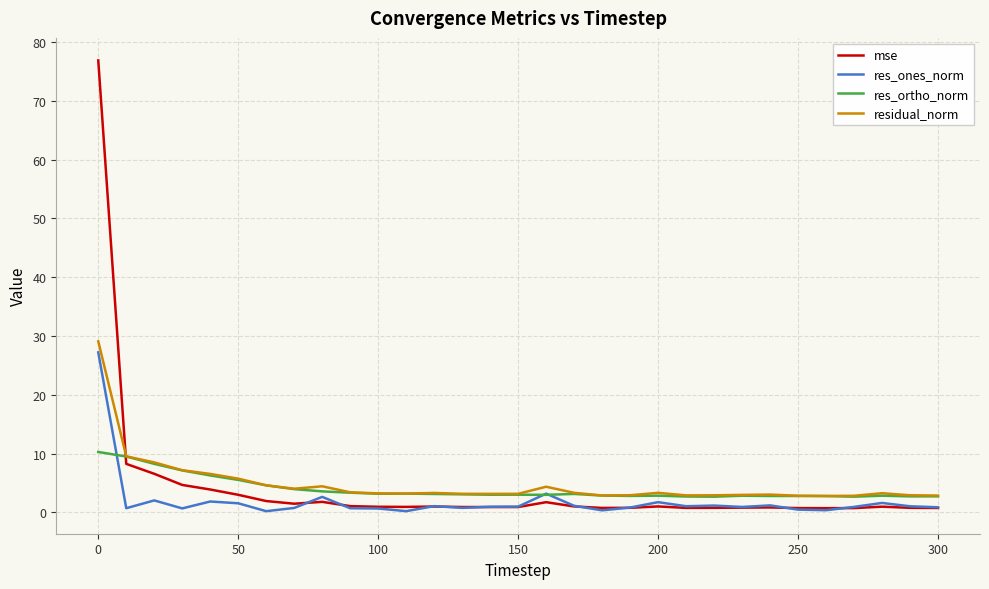

What is the highest value of the residual_norm series?

29.1